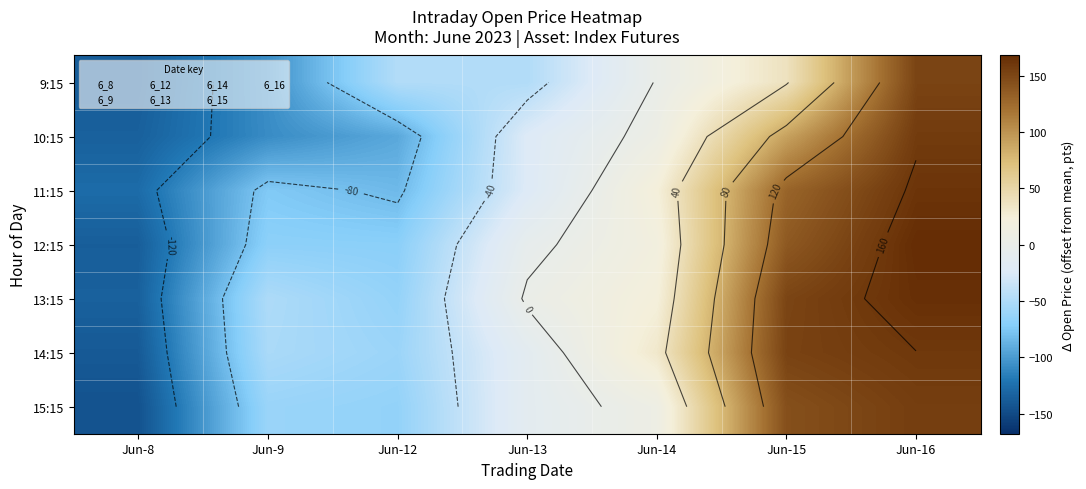

What is the minimum value shown in the chart?

-144.2